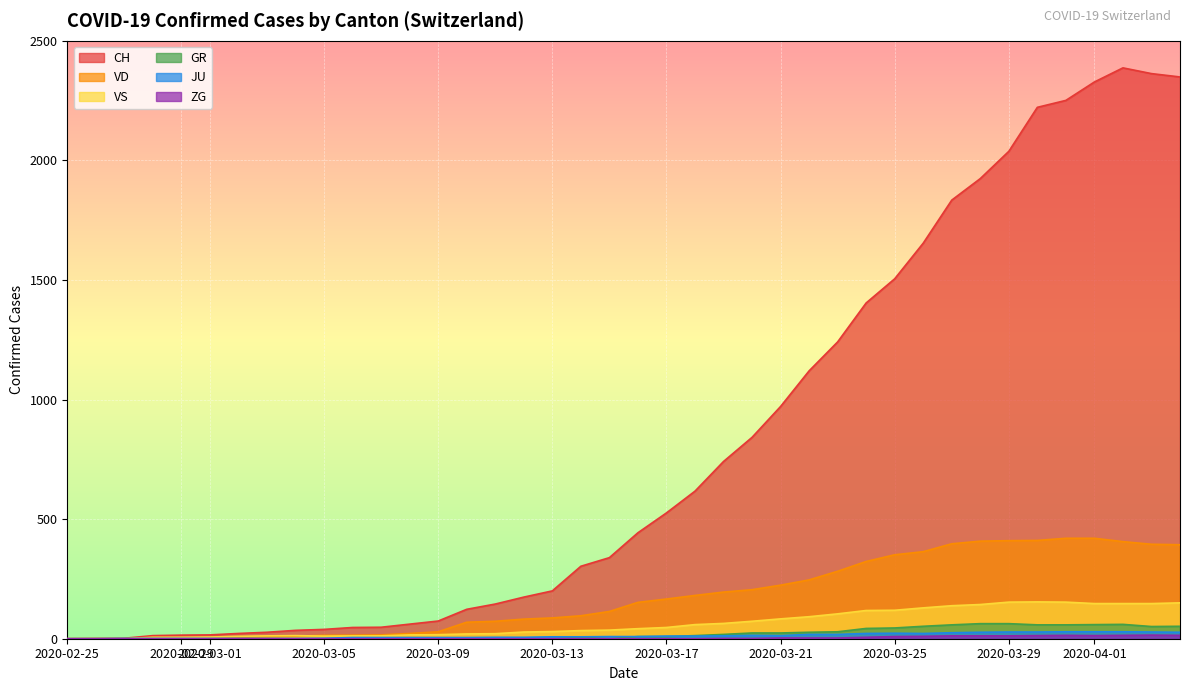

At which label does JU first exceed 9?

2020-03-17